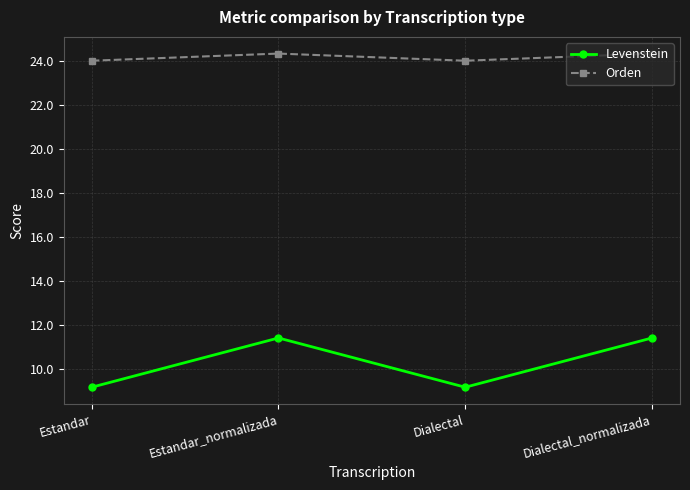

Rank the series by their average value, from lowest to highest.

Levenstein, Orden